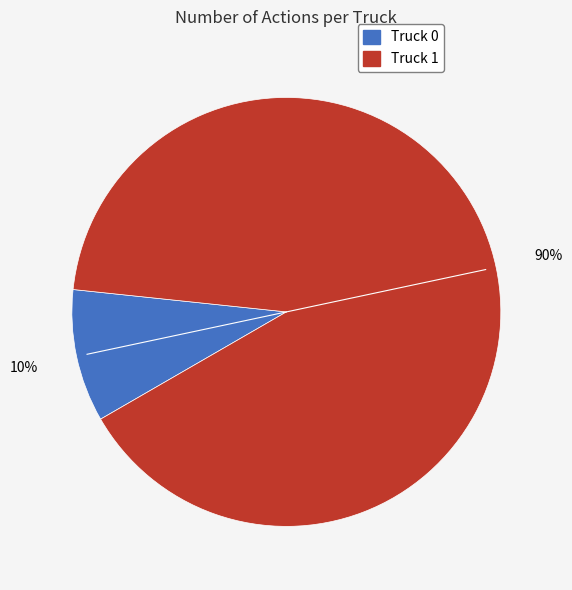

Rank the categories by value from highest to lowest.

Truck 1, Truck 0